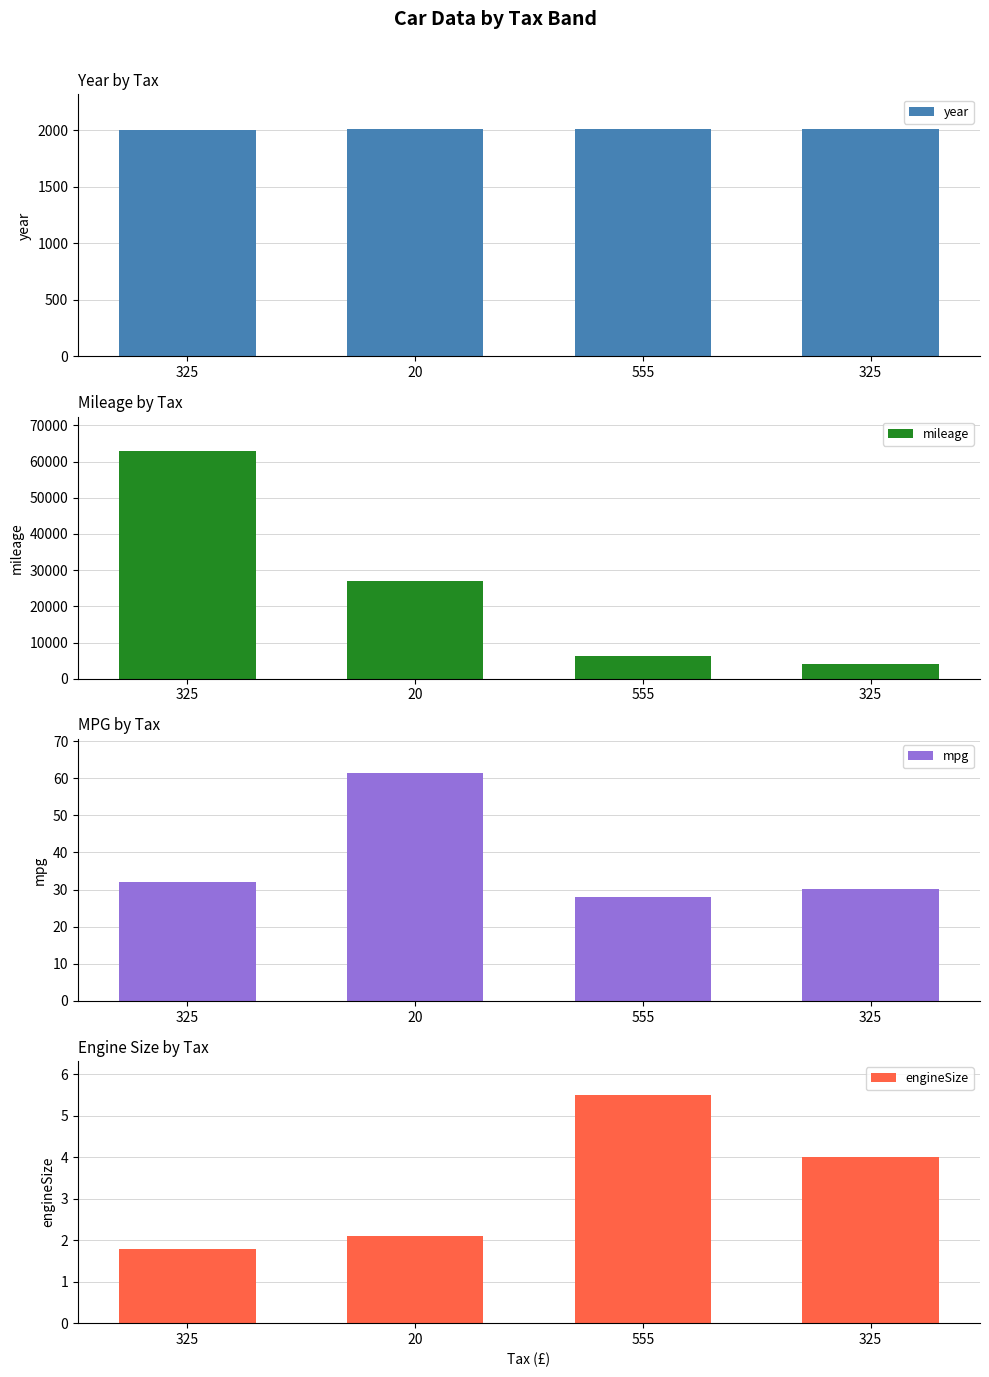

Are the bars horizontal?

No